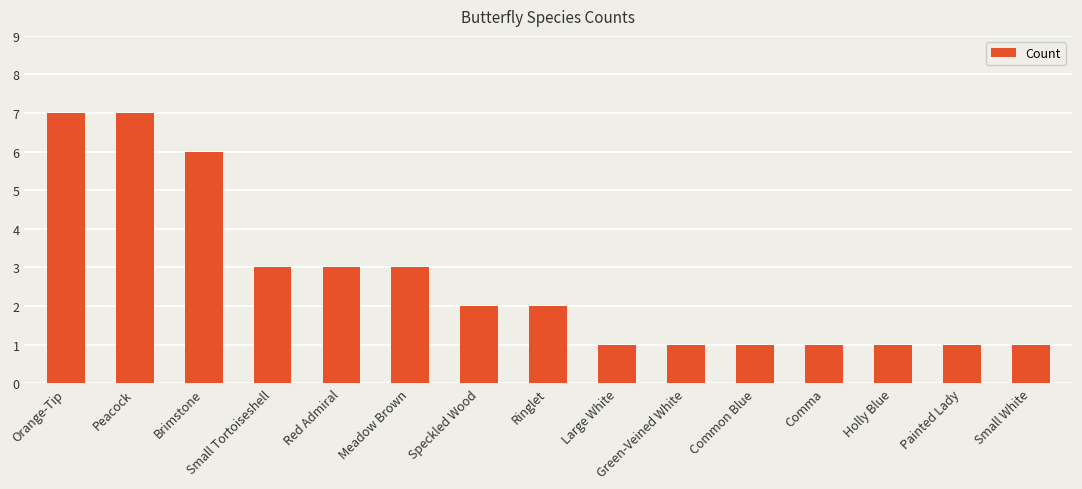

Count the values in the range 1 to 3.

12